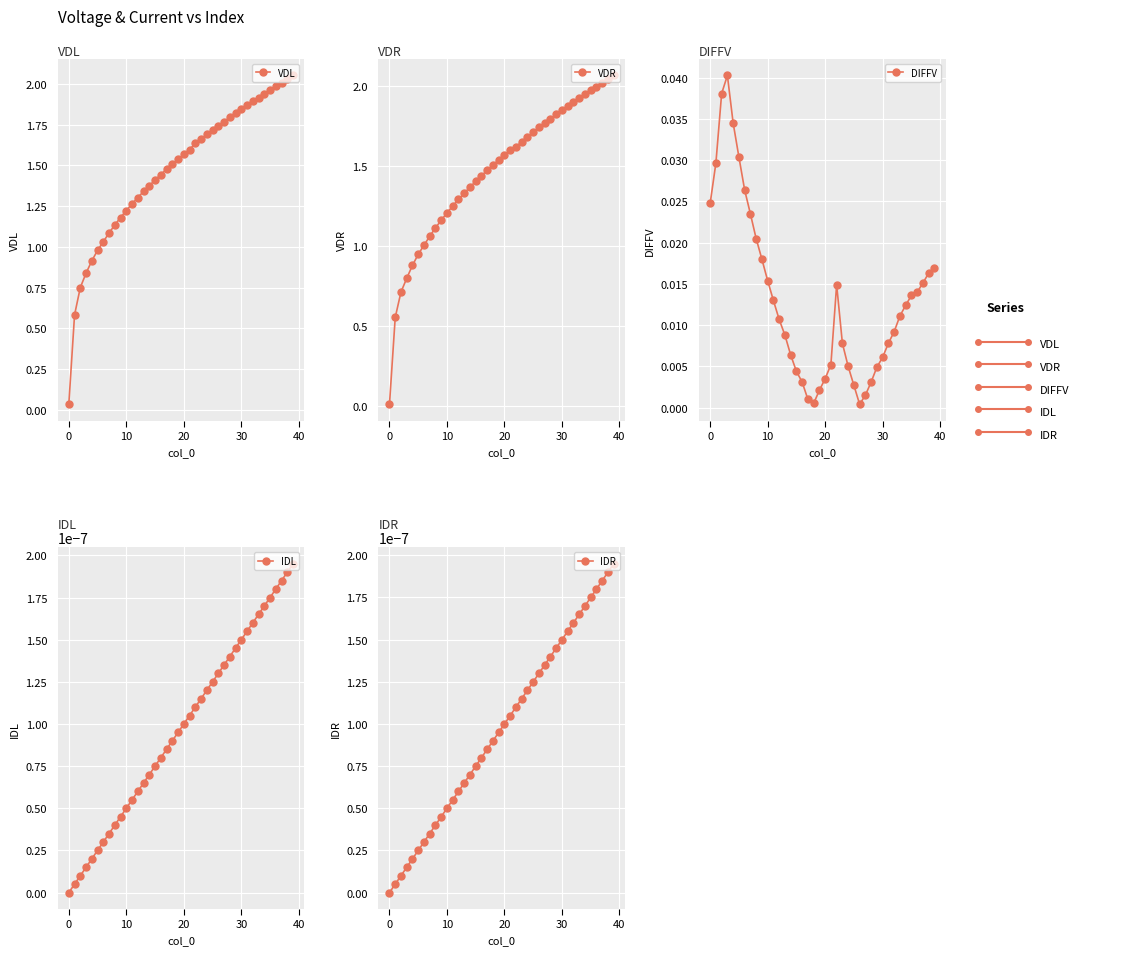

What is the spread (max minus min) of values at 26?

1.7